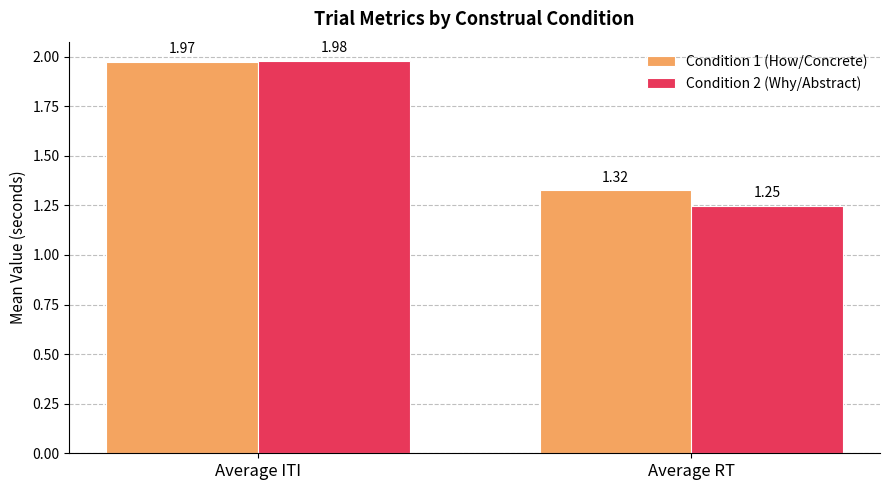

At which label does Condition 2 (Why/Abstract) reach its minimum?

Average RT